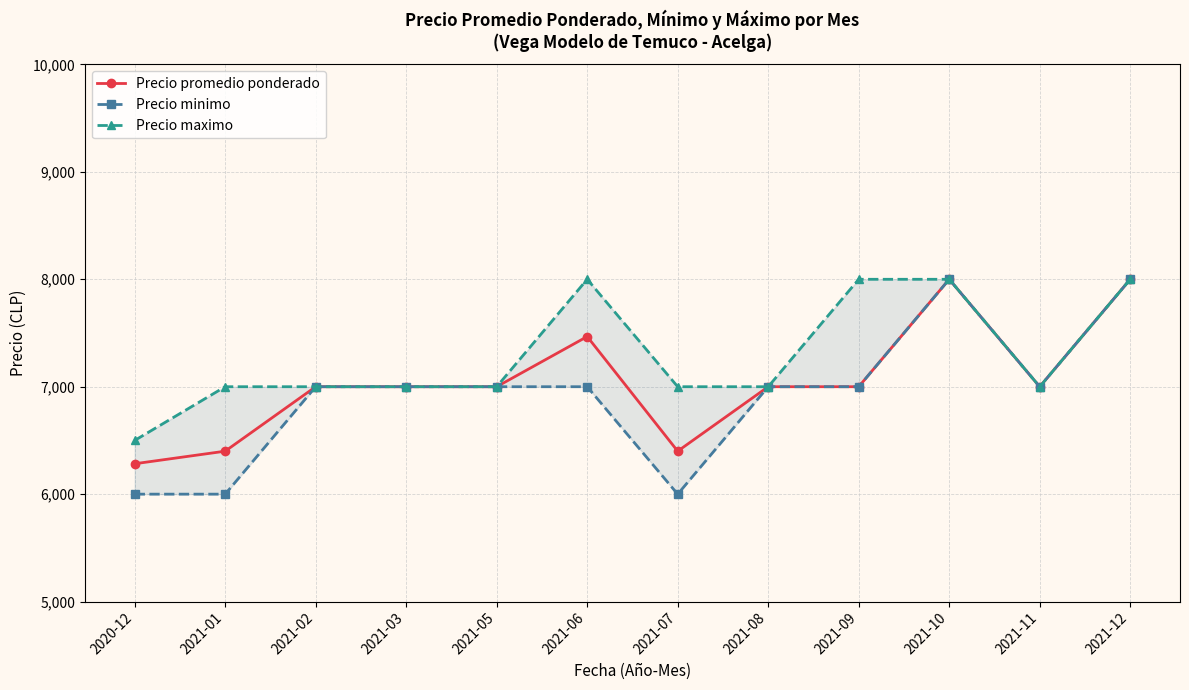

At which category is the sum across all series the highest?

2021-10